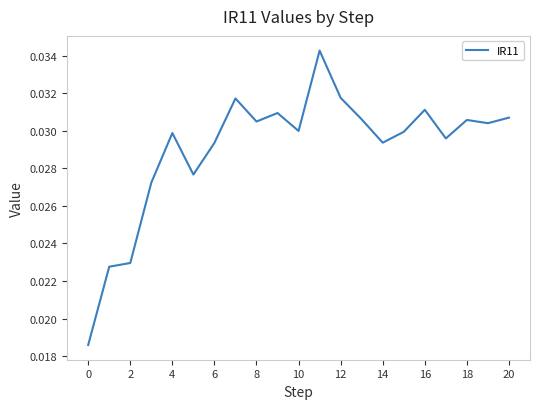

Does the chart have visible grid lines?

No